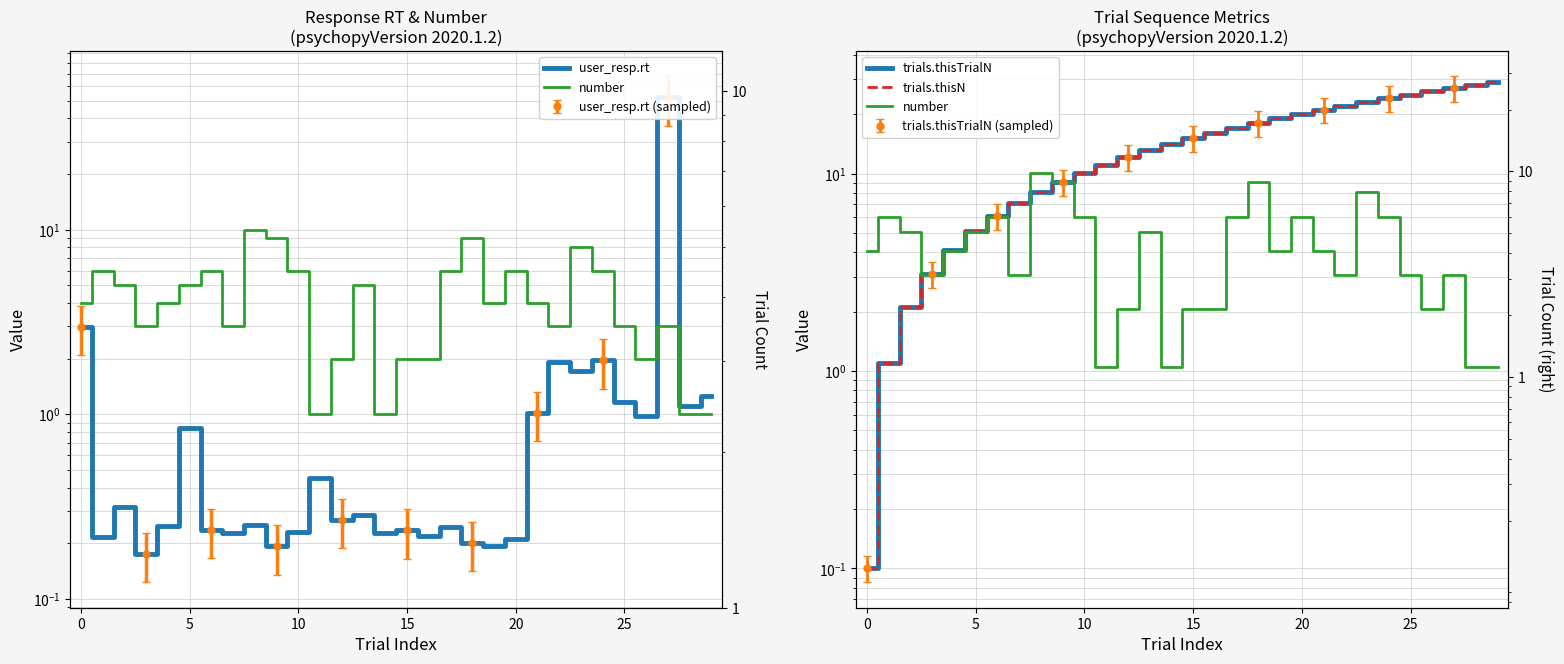

What are all the series names shown in the legend?

user_resp.rt, number, trials.thisTrialN, trials.thisN, number (right)